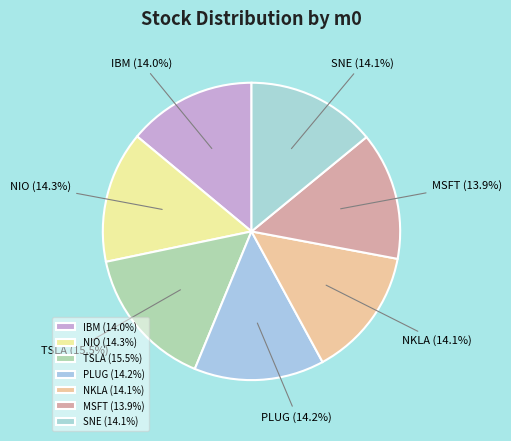

Which category has the biggest portion of the pie?

TSLA